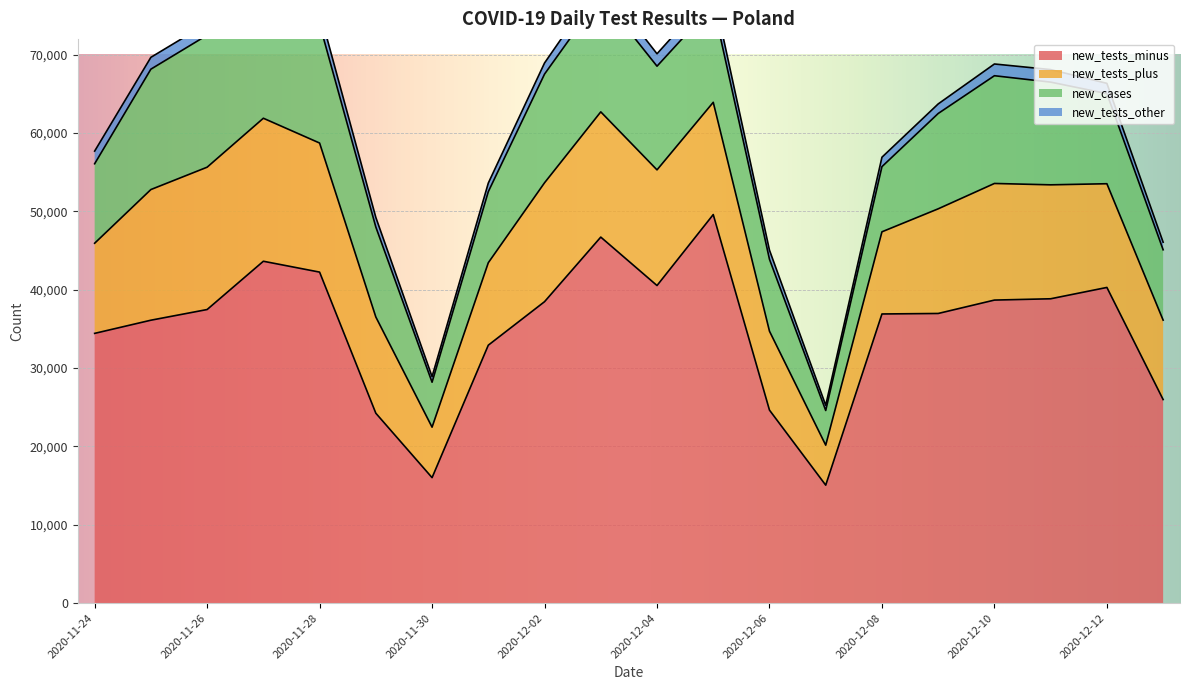

What is the value of the new_tests_other point at the 18th from the left?

1599